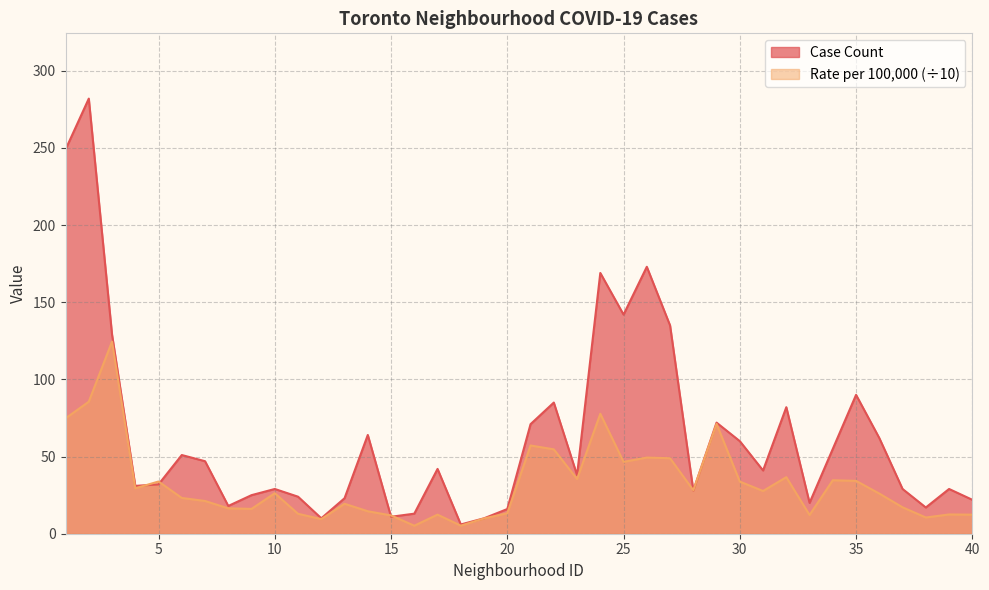

Reading left to right, what are all the values shown in this chart?

Case Count: 249.0	282.0	129.0	31.0	32.0	51.0	47.0	18.0	25.0	29.0	24.0	10.0	23.0	64.0	11.0	13.0	42.0	6.0	10.0	16.0	71.0	85.0	38.0	169.0	142.0	173.0	135.0	28.0	72.0	60.0	41.0	82.0	20.0	55.0	90.0	62.0	29.0	17.0	29.0	22.0
Rate per 100,000 people: 74.7	85.6	124.5	29.4	33.8	23.2	21.2	16.4	16.1	26.2	12.9	9.5	19.4	14.6	11.9	5.2	12.4	5.2	9.9	13.3	57.2	54.7	35.4	77.7	46.6	49.4	48.9	28.2	71.2	33.8	27.7	36.7	12.1	34.7	34.3	26.0	17.1	10.5	12.5	12.4